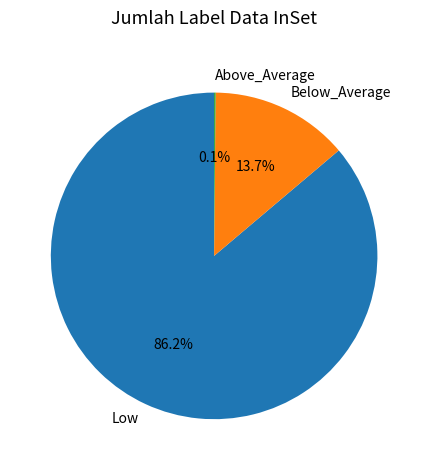

Approximately how many times larger is the value at Low compared to Below_Average?

6.3